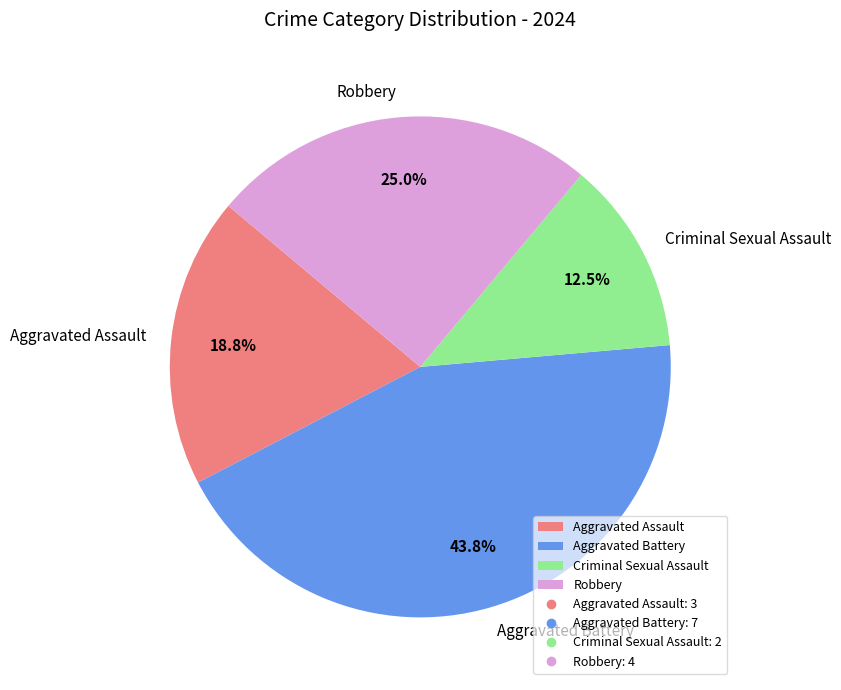

Count the number of slices in the pie.

4